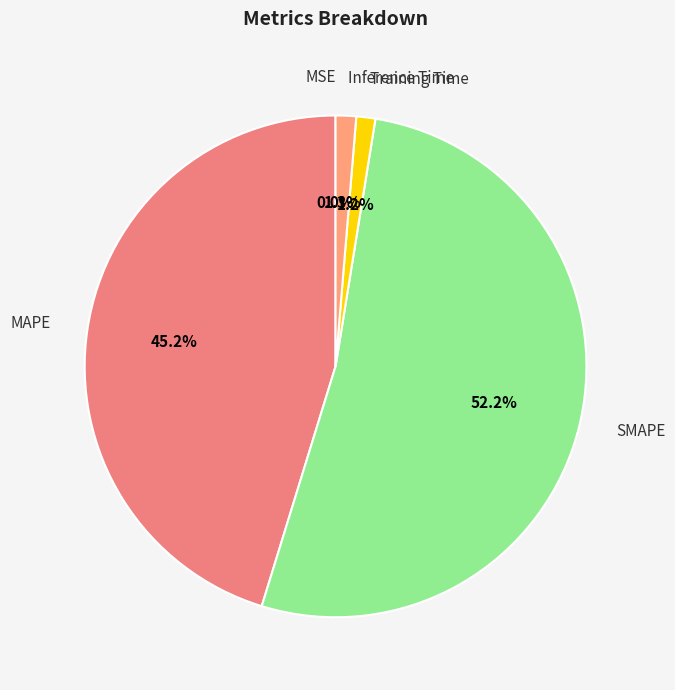

Which slice is the smallest?

MSE